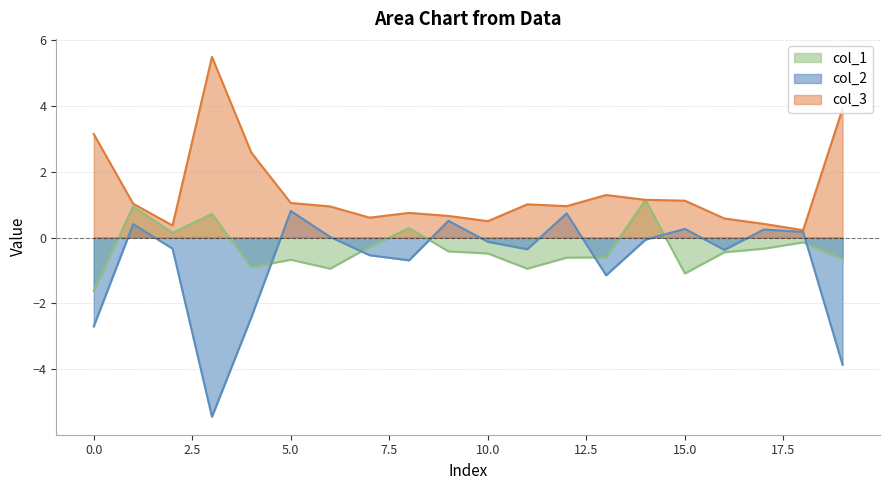

Reading left to right, what are all the values shown in this chart?

col_2: -2.7	0.4	-0.3	-5.4	-2.4	0.8	0.0	-0.5	-0.7	0.5	-0.1	-0.4	0.7	-1.1	-0.1	0.3	-0.4	0.2	0.2	-3.9
col_3: 3.1	1.0	0.4	5.5	2.6	1.1	0.9	0.6	0.7	0.7	0.5	1.0	1.0	1.3	1.1	1.1	0.6	0.4	0.2	3.9
col_1: -1.6	0.9	0.1	0.7	-0.9	-0.7	-0.9	-0.3	0.3	-0.4	-0.5	-0.9	-0.6	-0.6	1.1	-1.1	-0.4	-0.3	-0.1	-0.7